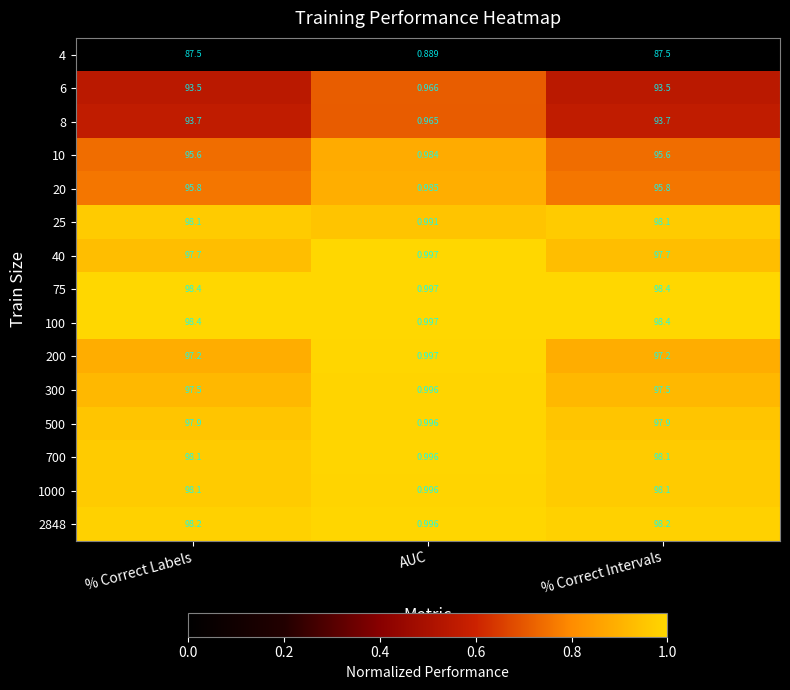

Where does the 75 series first go above 98?

% Correct Labels